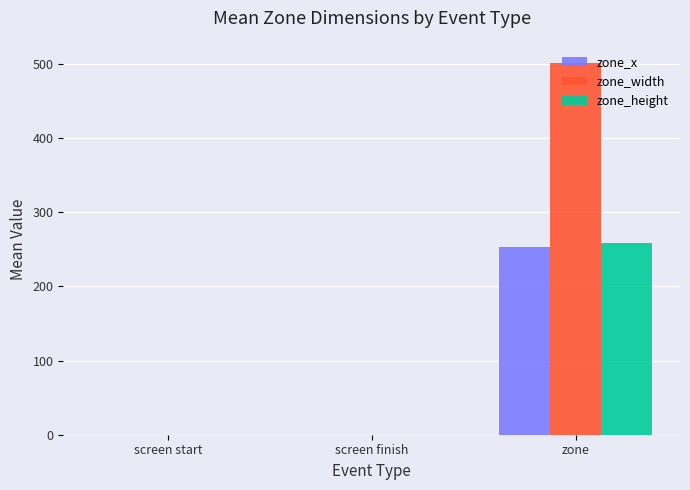

What are all the series names shown in the legend?

zone_x, zone_width, zone_height